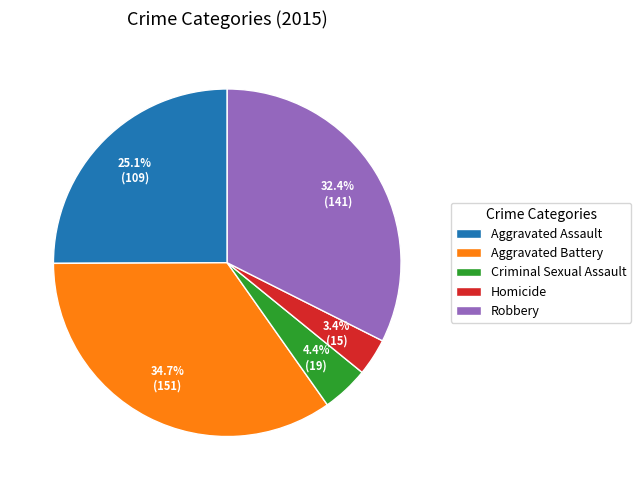

Rank the categories by value from lowest to highest.

Homicide, Criminal Sexual Assault, Aggravated Assault, Robbery, Aggravated Battery